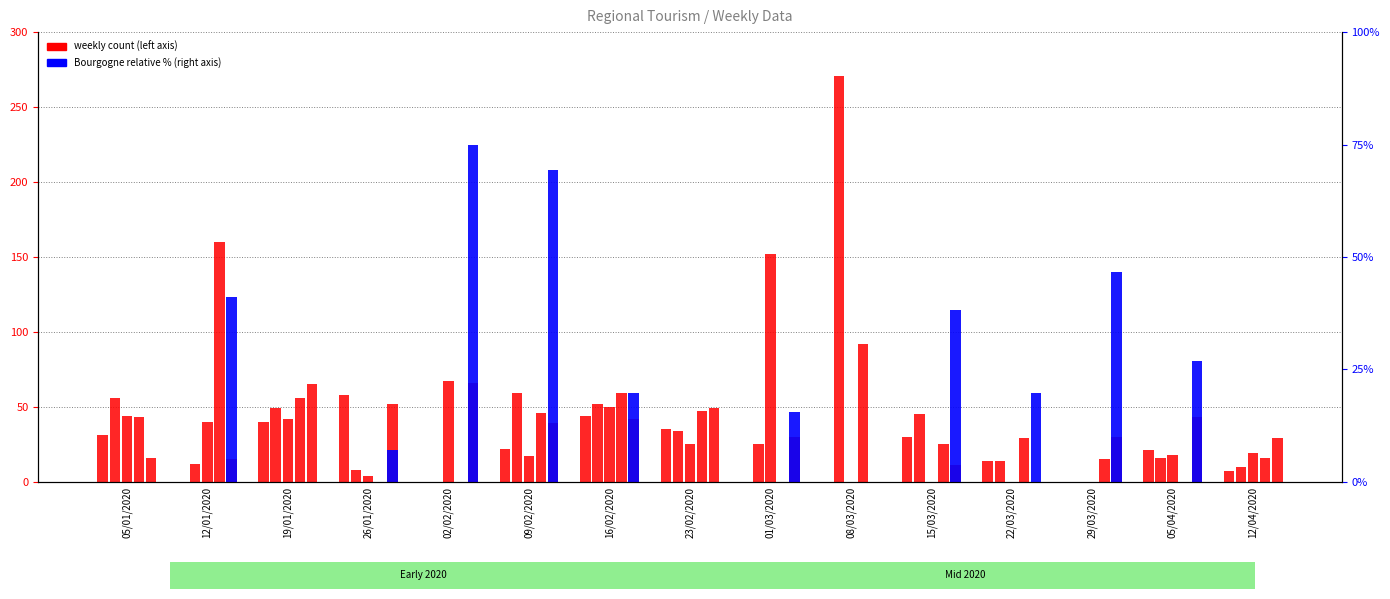

True or false: the data shows 40 at 19/01/2020.

True